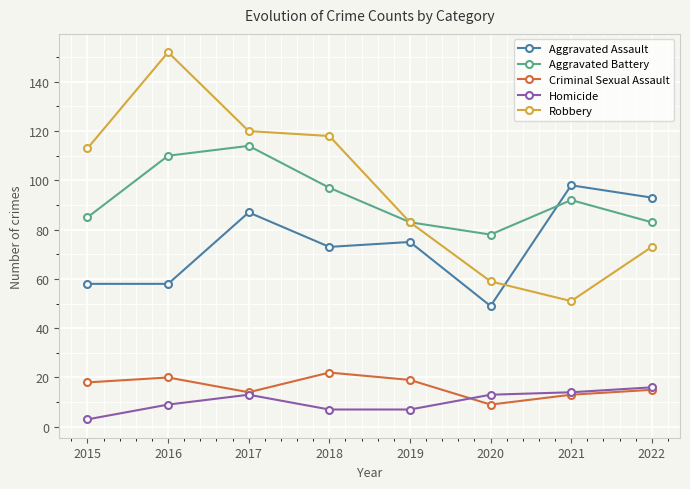

How many lines are shown in the chart?

5